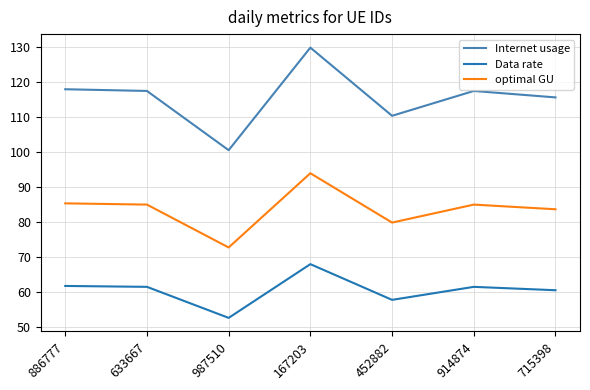

Rank the series by their maximum value, from highest to lowest.

Internet usage, optimal GU, Data rate